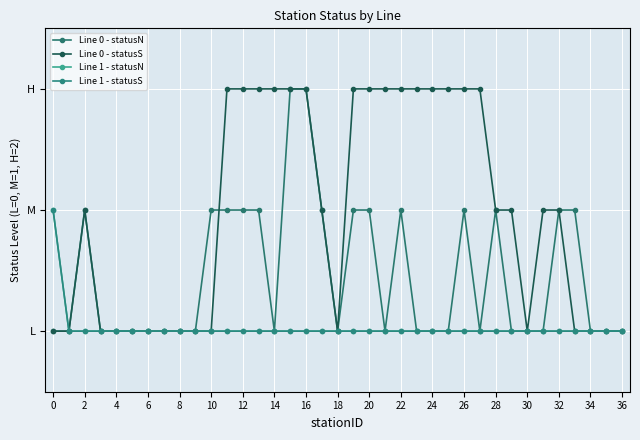

What is the sum of all Line 0 - statusS values?

36